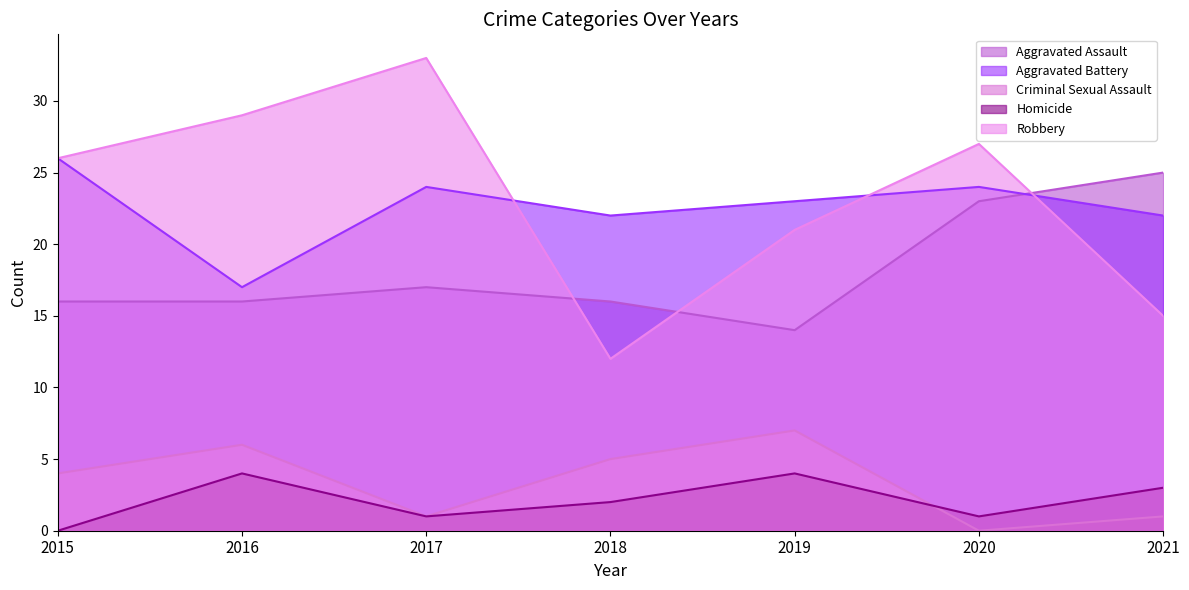

What is the difference between the second highest and second lowest values in the Homicide series?

3